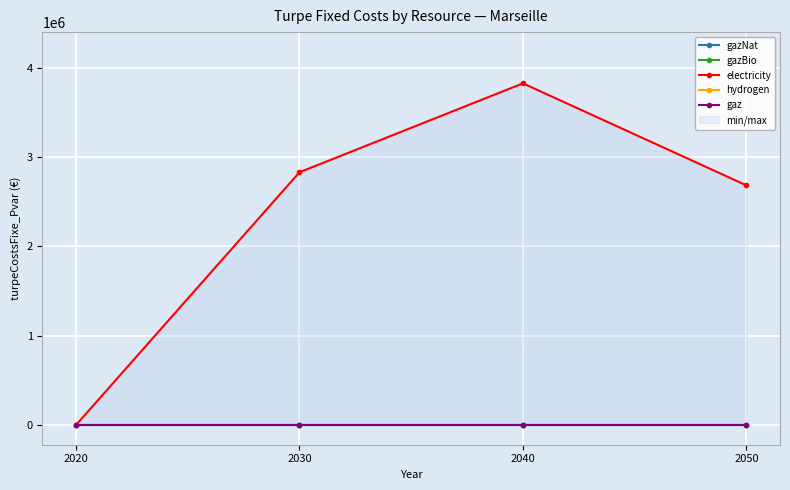

Which series has the largest range (max minus min)?

electricity